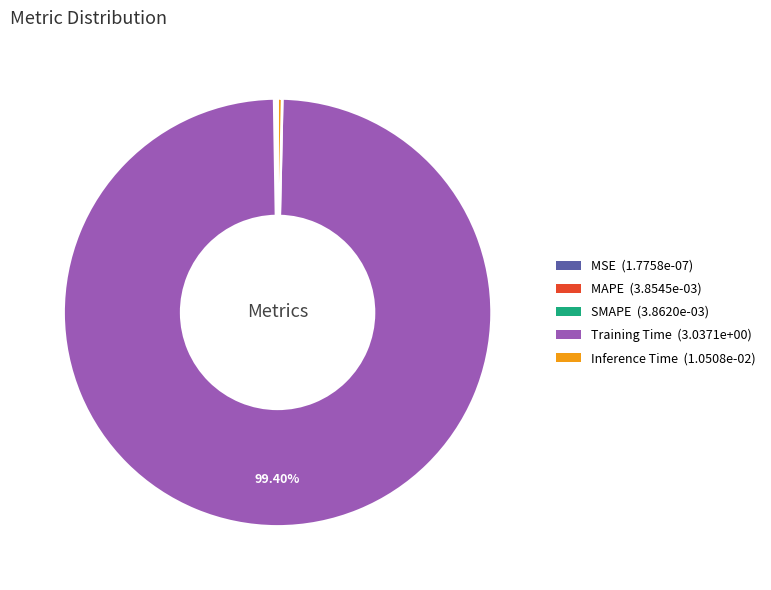

Which category has the biggest portion of the pie?

Training Time